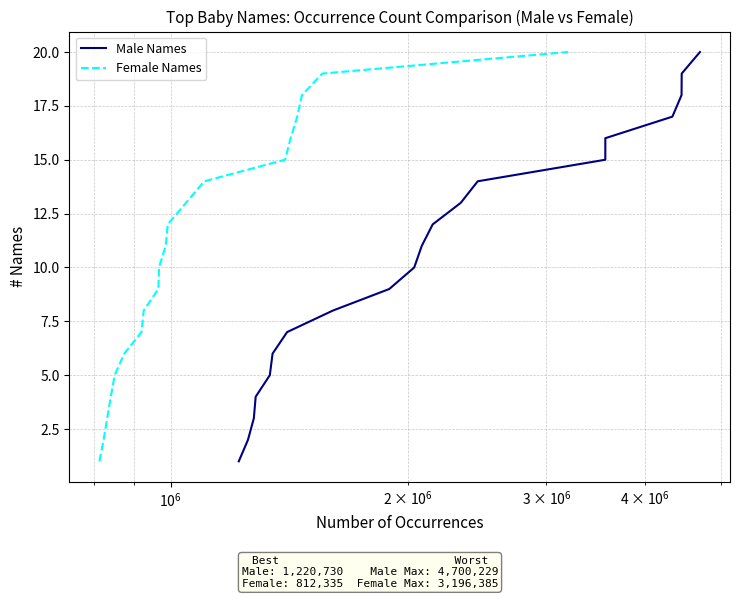

What is the maximum value for Female Names?

20